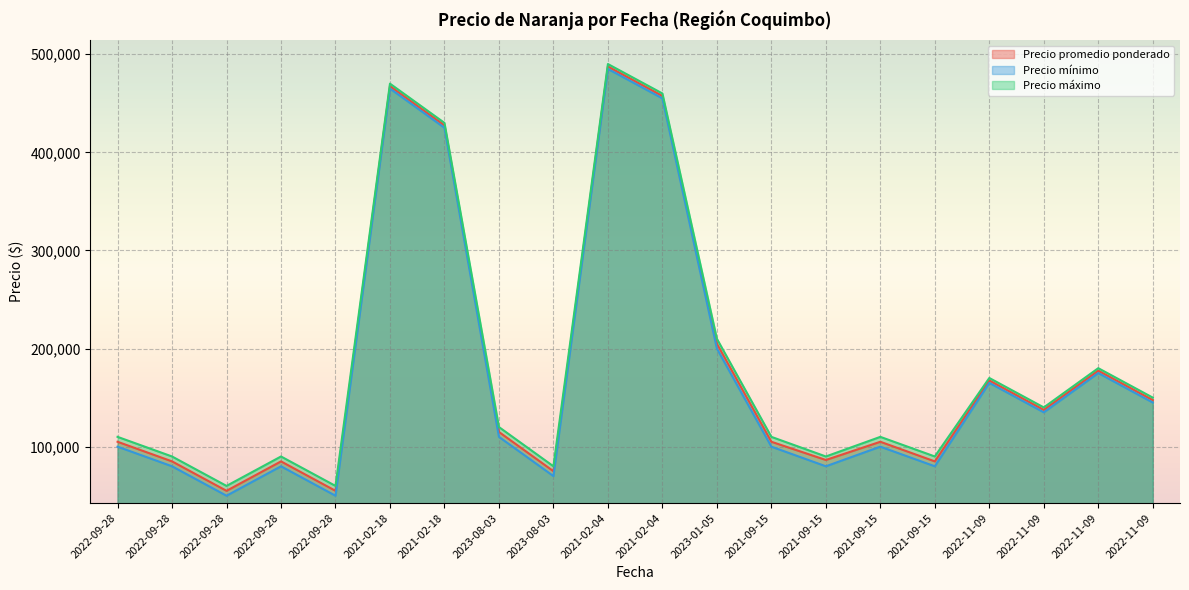

Between 2021-09-15 and 2021-09-15, which series saw the biggest shift?

Precio promedio ponderado